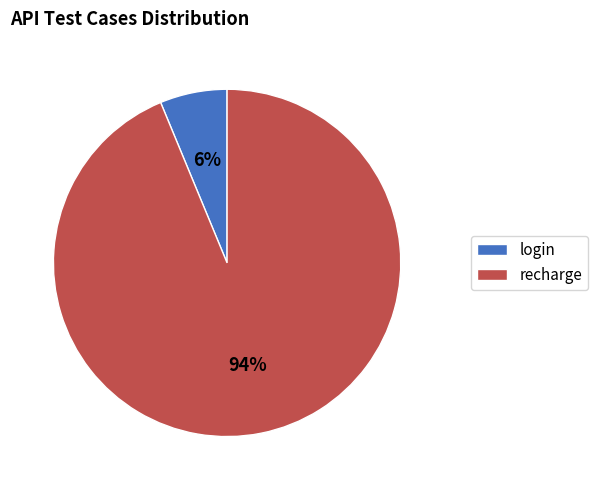

To the nearest percent, what is the combined percentage of recharge and login?

100%